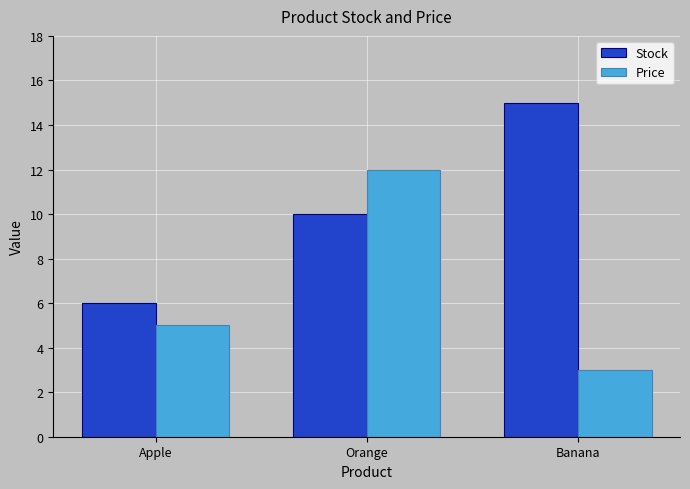

What is the total value across all series at Apple?

11